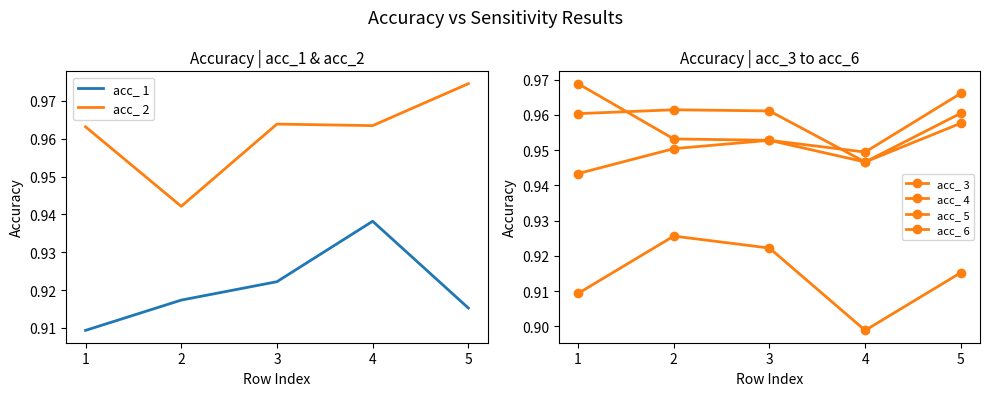

List the series in order of their peak value, highest first.

acc_ 2, acc_ 6, acc_ 4, acc_ 3, acc_ 1, acc_ 5